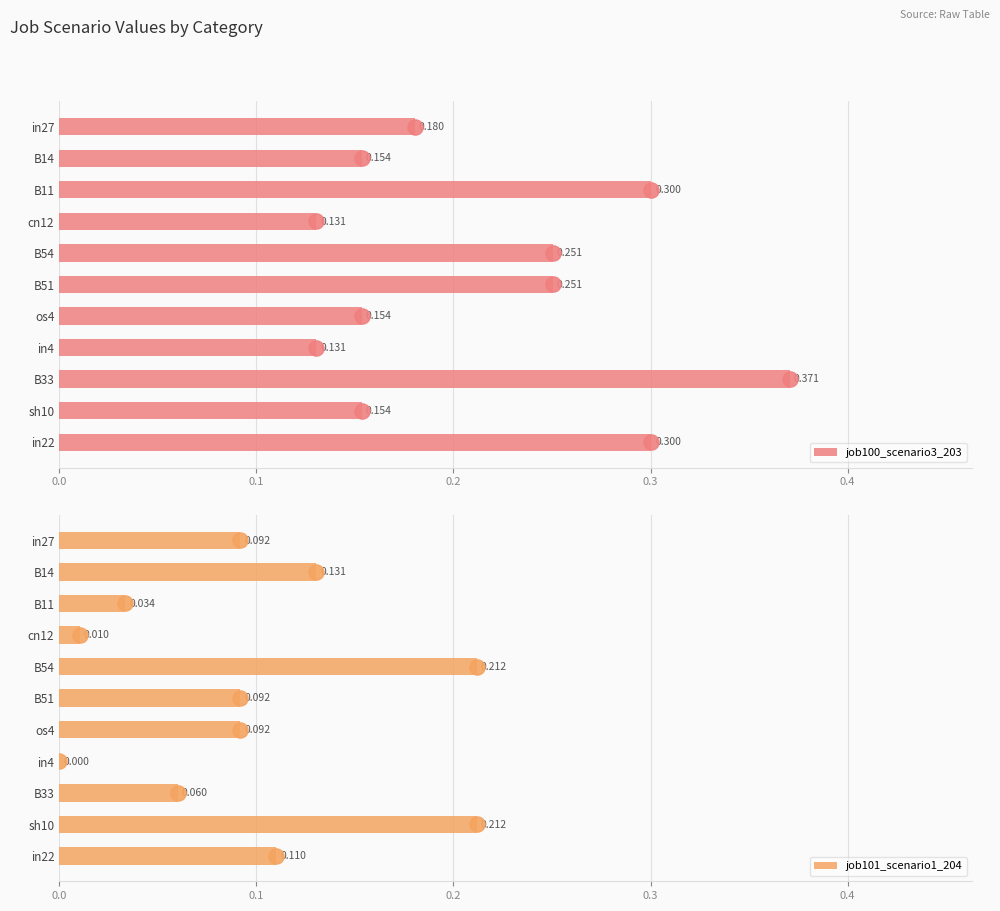

Is the value of job101_scenario1_204 at sh10 greater than the value of job100_scenario3_203 at in4?

Yes